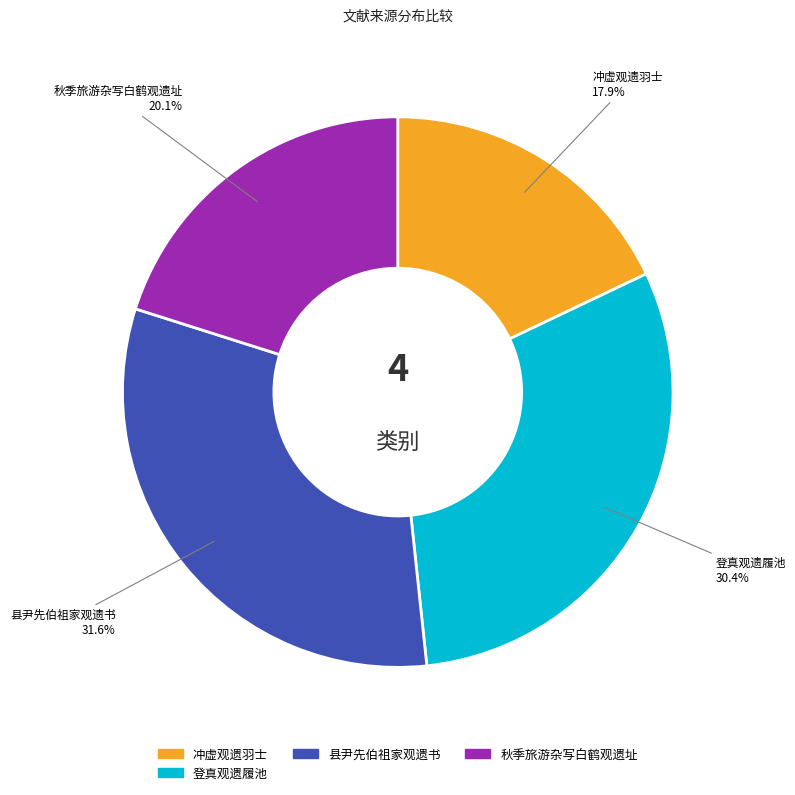

Is there a majority slice in this chart?

No